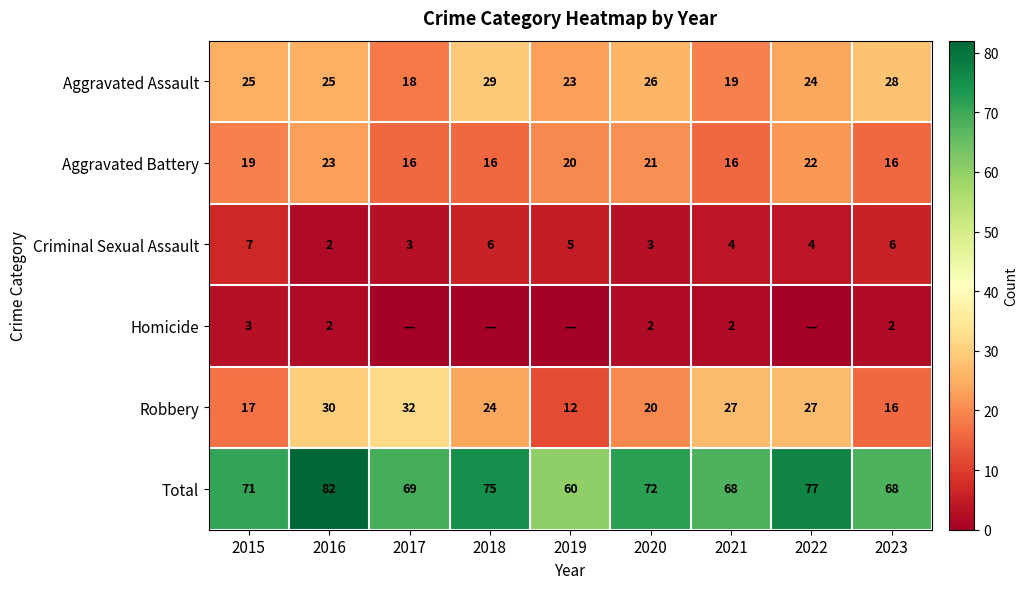

True or false: Robbery has a value of 8 at 2018.

False